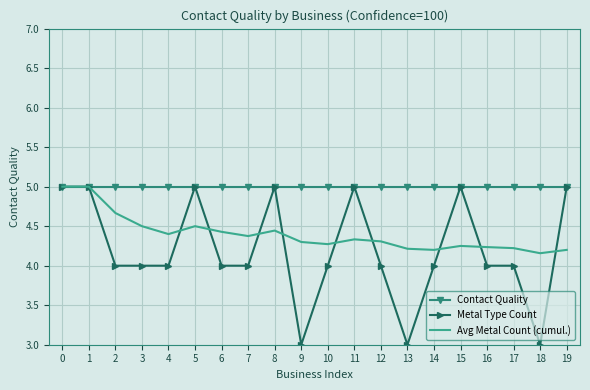

Rank the series by their average value, from highest to lowest.

Contact Quality, Avg Metal Count (cumul.), Metal Type Count